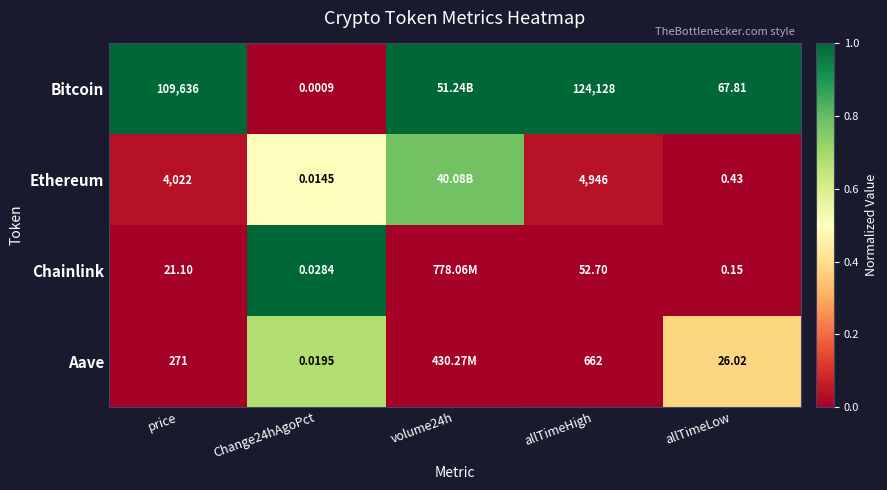

Which series changed the most between Change24hAgoPct and allTimeHigh?

Bitcoin